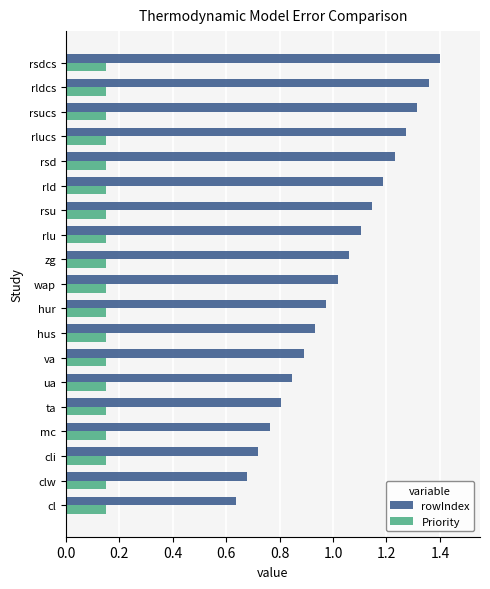

Rank the categories by rowIndex value from lowest to highest.

cl, clw, cli, mc, ta, ua, va, hus, hur, wap, zg, rlu, rsu, rld, rsd, rlucs, rsucs, rldcs, rsdcs